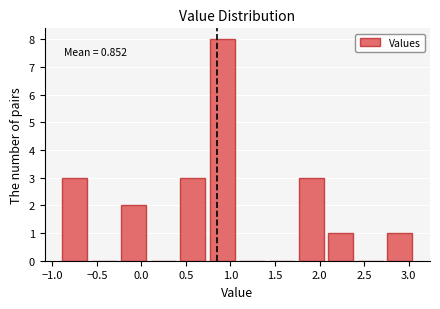

Over which range of the x-axis is the bar tallest?

0.75 to 1.10